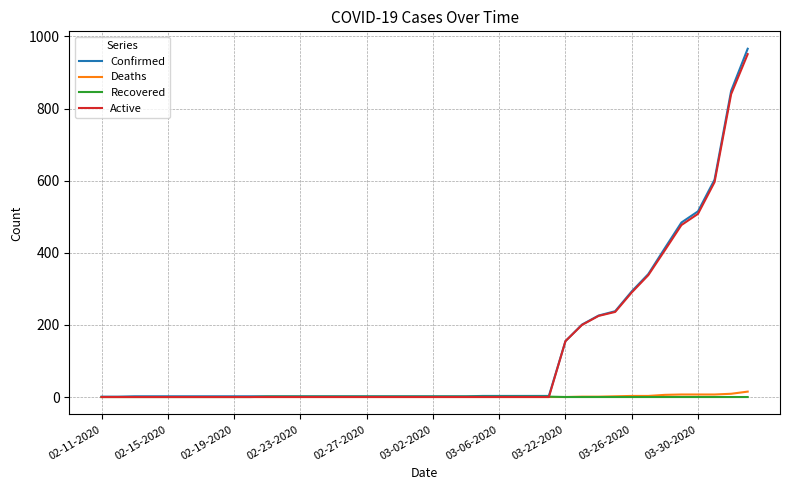

How many Recovered values are between 0 and 1?

40